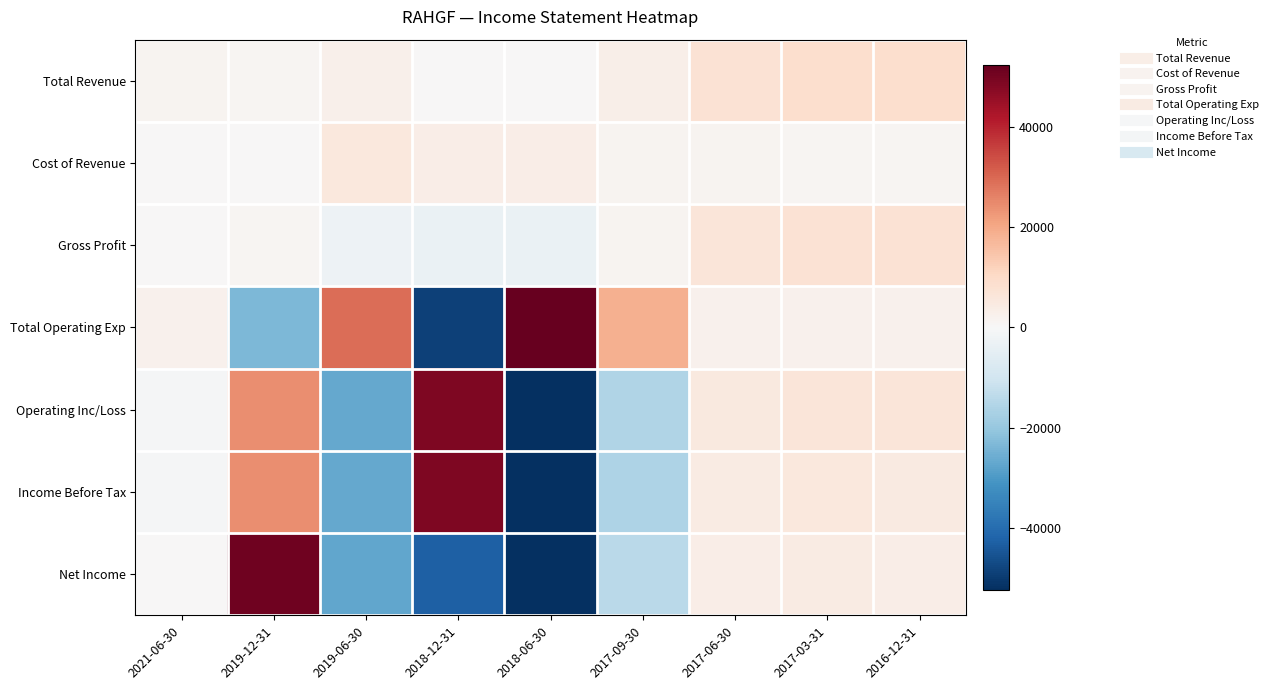

Which category has the highest value across all series?

2018-06-30